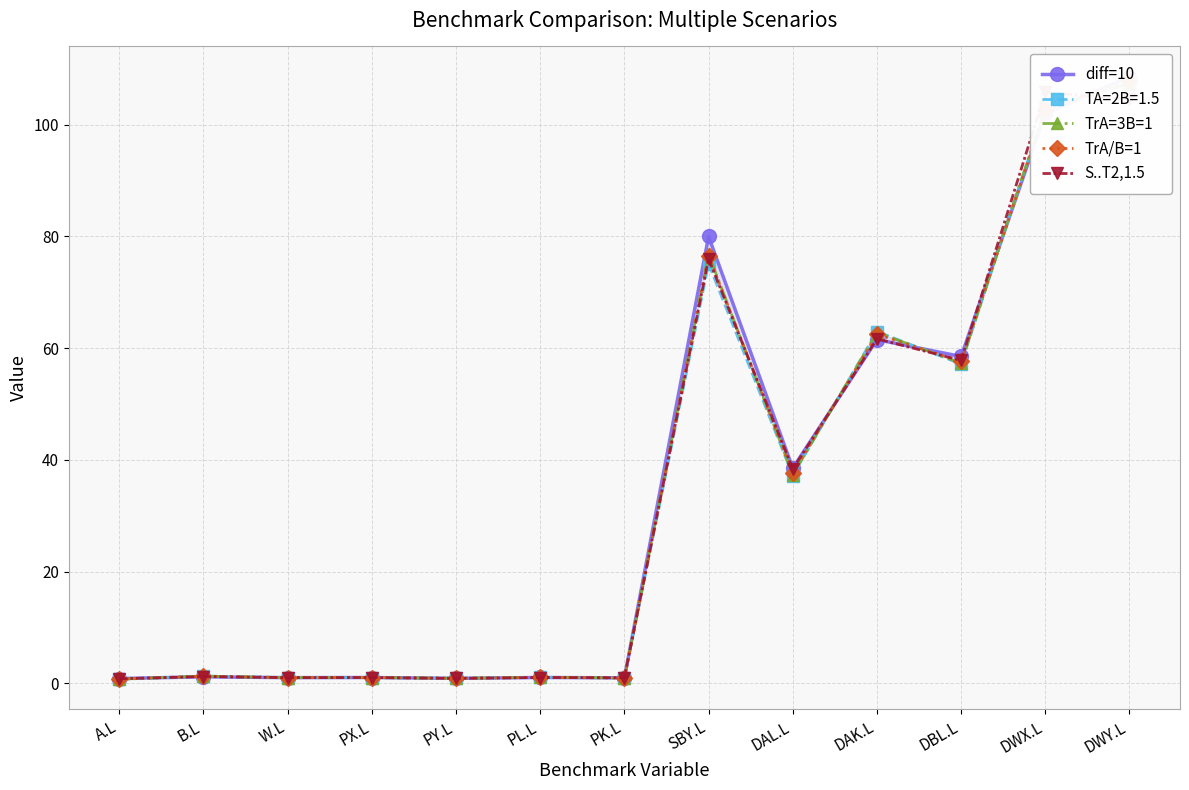

Read the TrA/B=1 value at DWX.L.

102.7